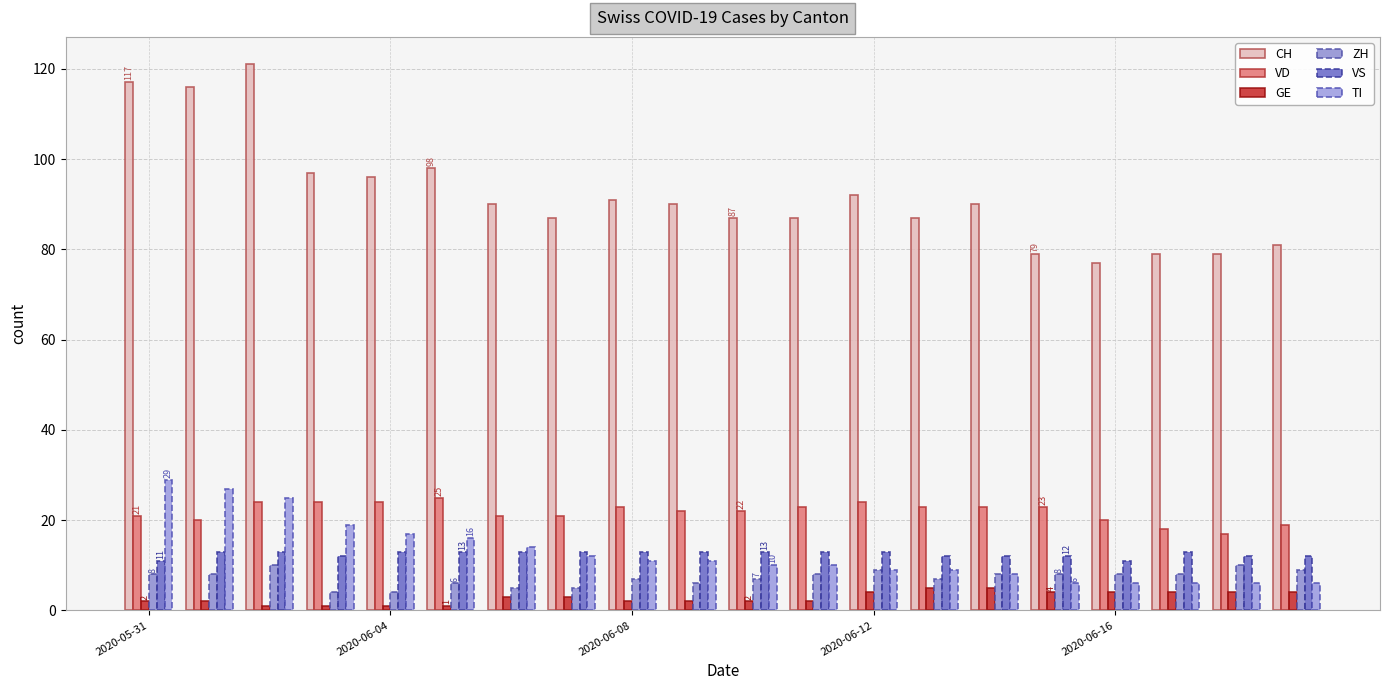

Does the chart contain any negative values?

No